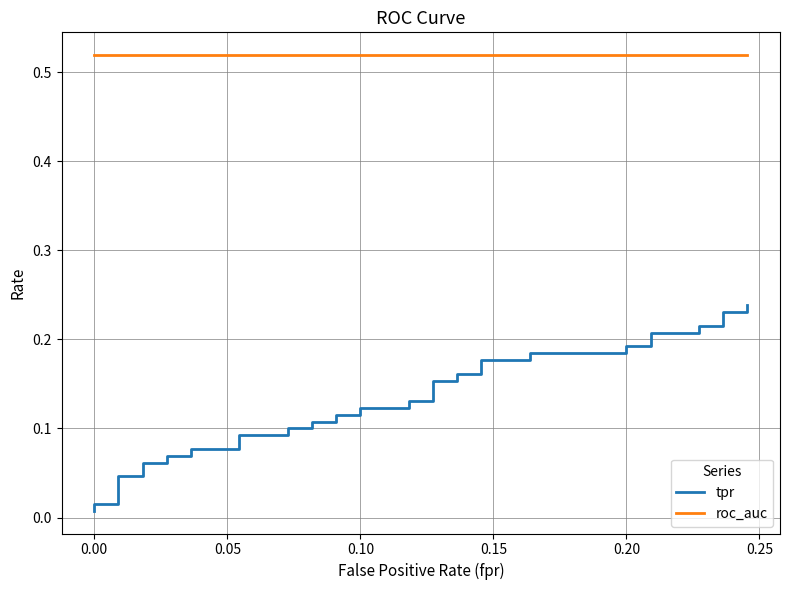

What is the value of the roc_auc point at the 20th from the left?

0.5